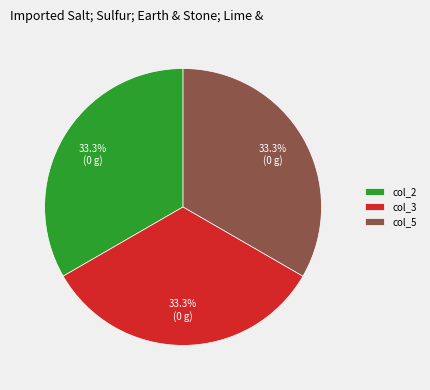

How many segments does this pie chart have?

3